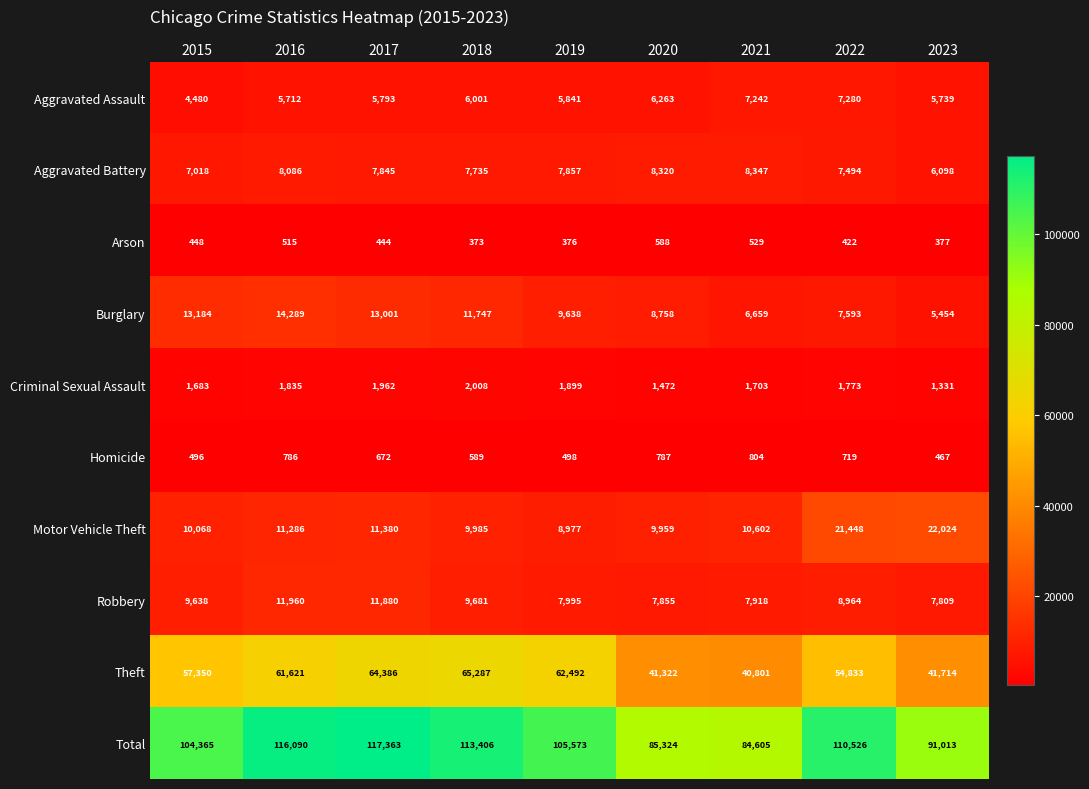

What is the average value of the Homicide series?

646